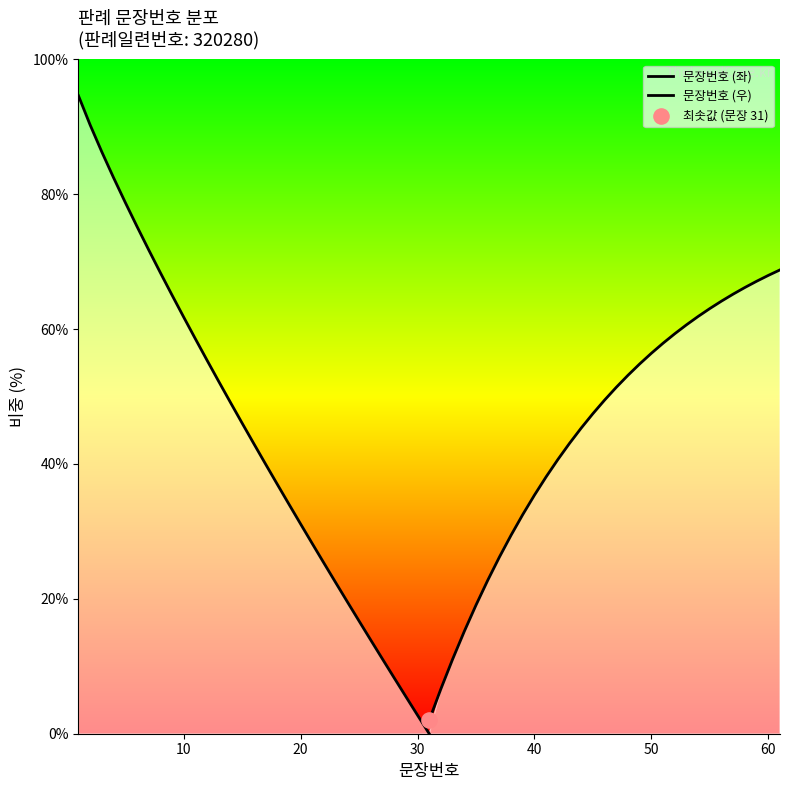

What are all the series names shown in the legend?

문장번호 (좌), 문장번호 (우)